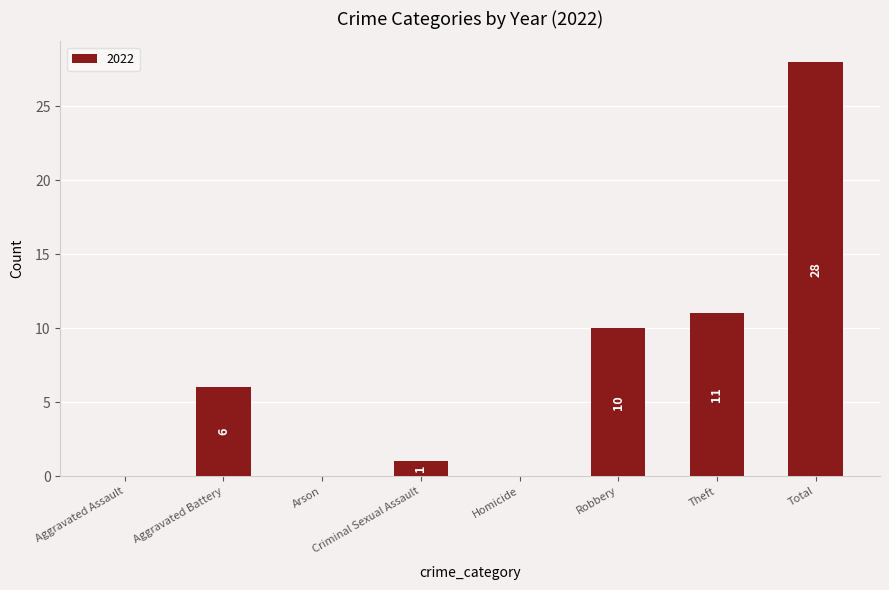

The chart shows a value of 0 at Criminal Sexual Assault. True or false?

False